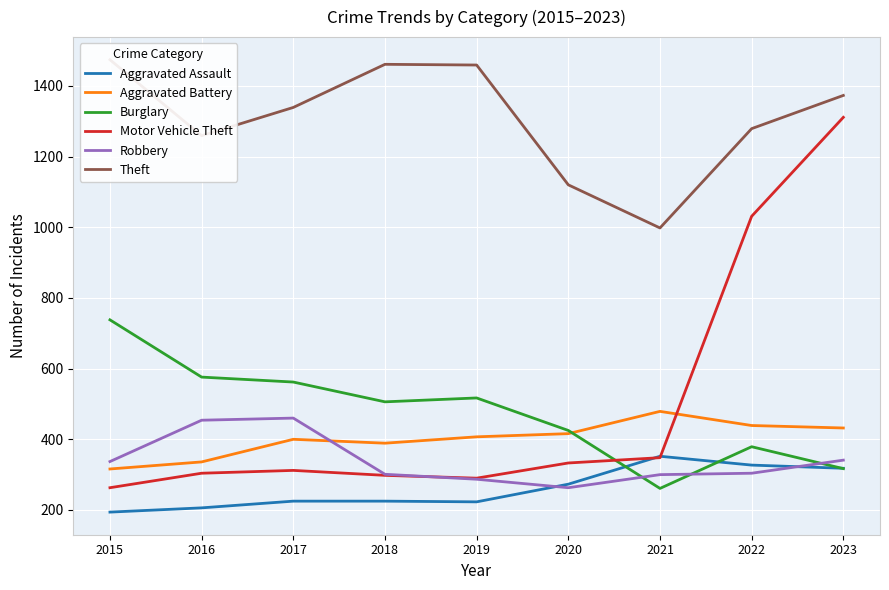

What is the sum of the Aggravated Assault values at 2018 and 2021?

577